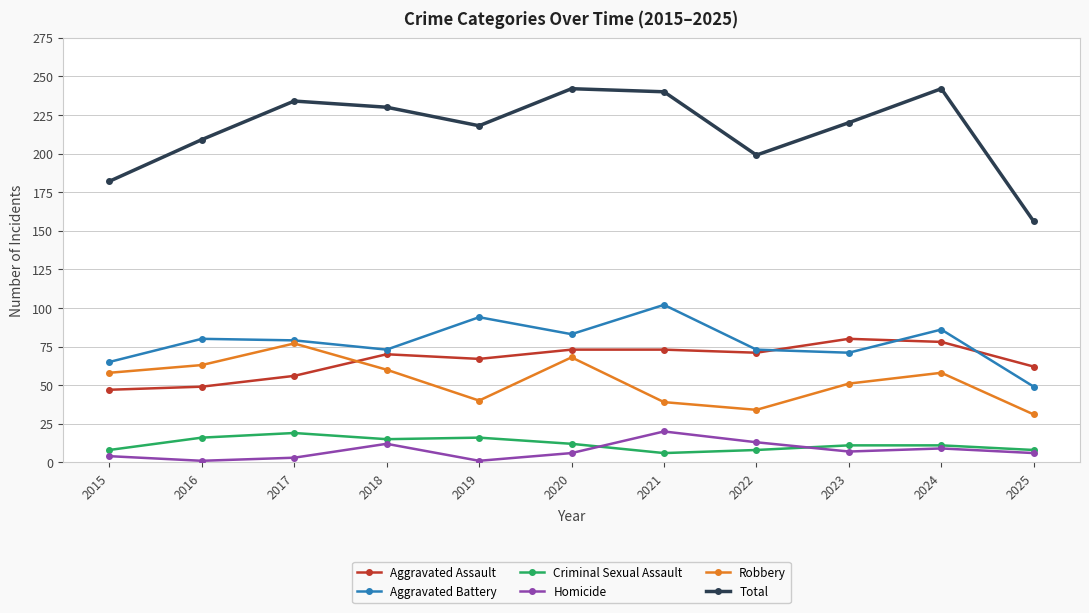

What is the maximum value for Aggravated Assault?

80